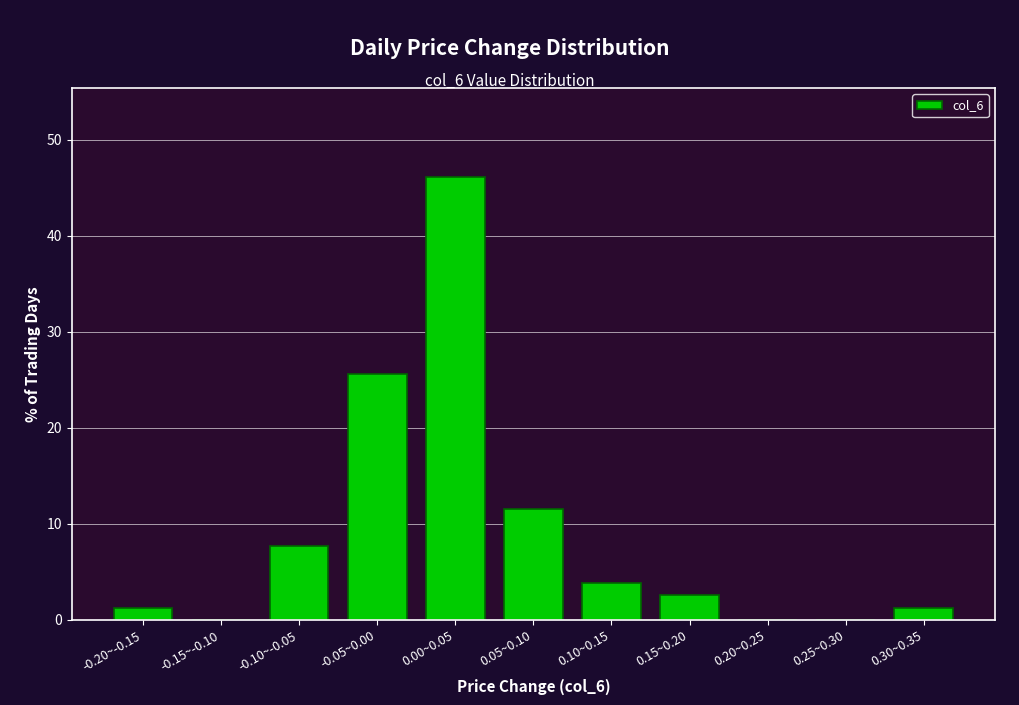

Reading right to left, extract all data points from this chart.

0.30~0.35=1.3	0.25~0.30=0.0	0.20~0.25=0.0	0.15~0.20=2.6	0.10~0.15=3.8	0.05~0.10=11.5	0.00~0.05=46.2	-0.05~0.00=25.6	-0.10~-0.05=7.7	-0.15~-0.10=0.0	-0.20~-0.15=1.3